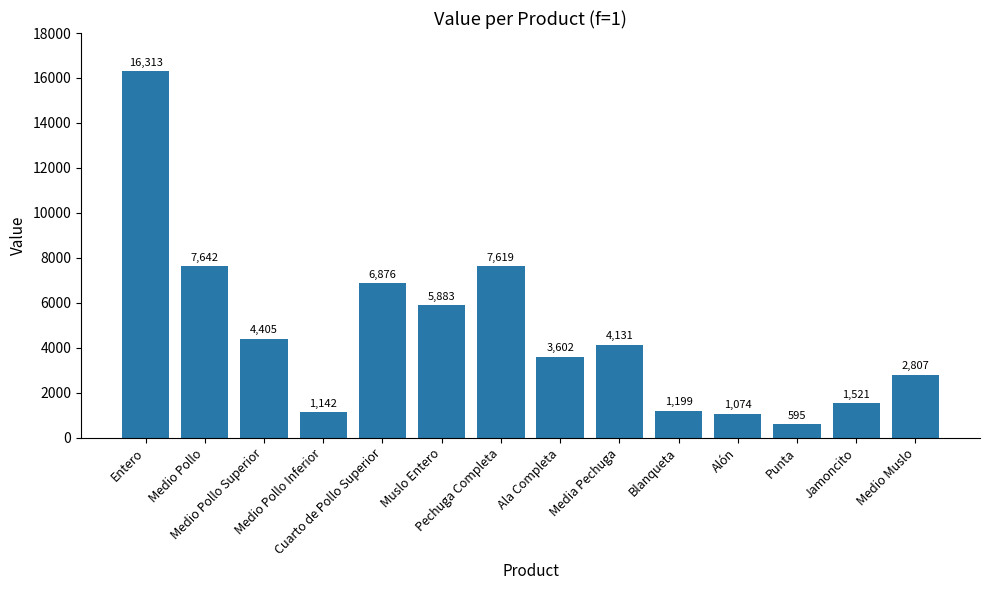

What is the smallest value displayed?

595.0